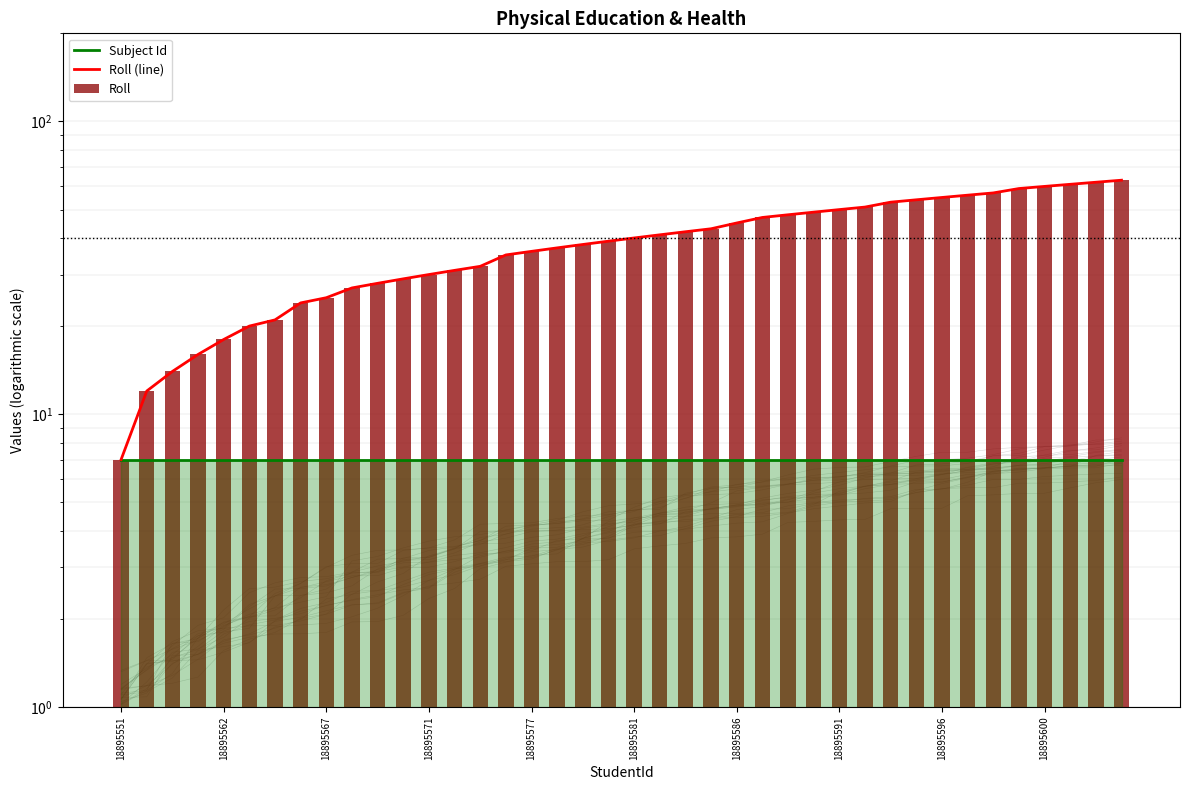

What is the greatest value displayed?

63